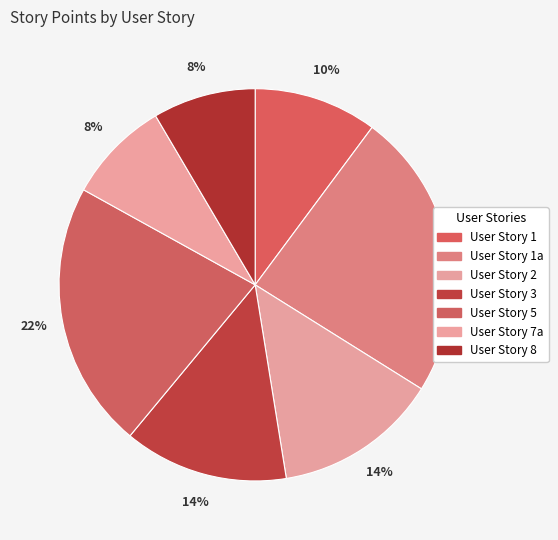

Which category has the smallest portion of the pie?

User Story 7a